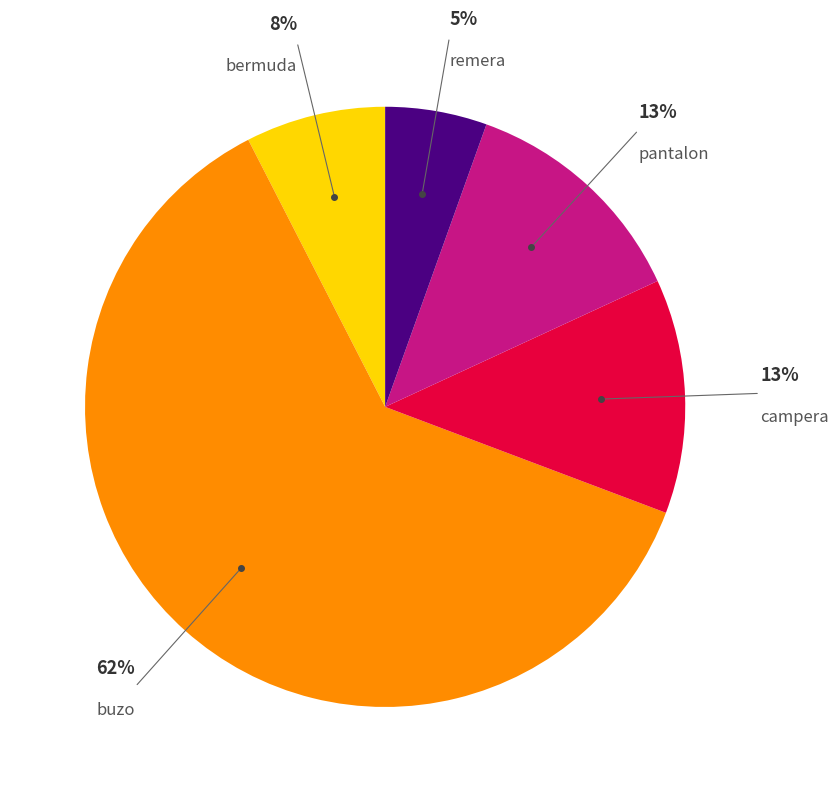

To the nearest percent, what is the average slice percentage?

20%